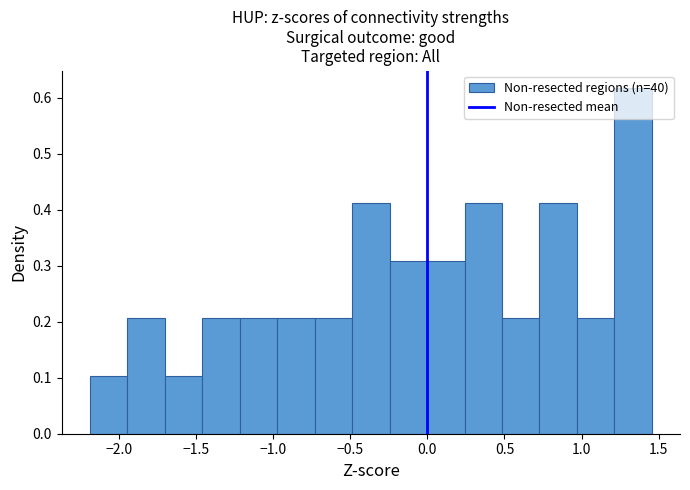

Reading left to right, transcribe this chart: for each bar, give the range it covers on the x-axis and its height. Neither the bar edges nor the heights are printed on the chart, so give them approximately, as read against the axes.

-2.20 to -1.95: 0.10
-1.95 to -1.70: 0.21
-1.70 to -1.45: 0.10
-1.45 to -1.20: 0.21
-1.20 to -0.95: 0.21
-0.95 to -0.75: 0.21
-0.75 to -0.50: 0.21
-0.50 to -0.25: 0.41
-0.25 to 0.00: 0.31
0.00 to 0.25: 0.31
0.25 to 0.50: 0.41
0.50 to 0.75: 0.21
0.75 to 0.95: 0.41
0.95 to 1.20: 0.21
1.20 to 1.45: 0.62